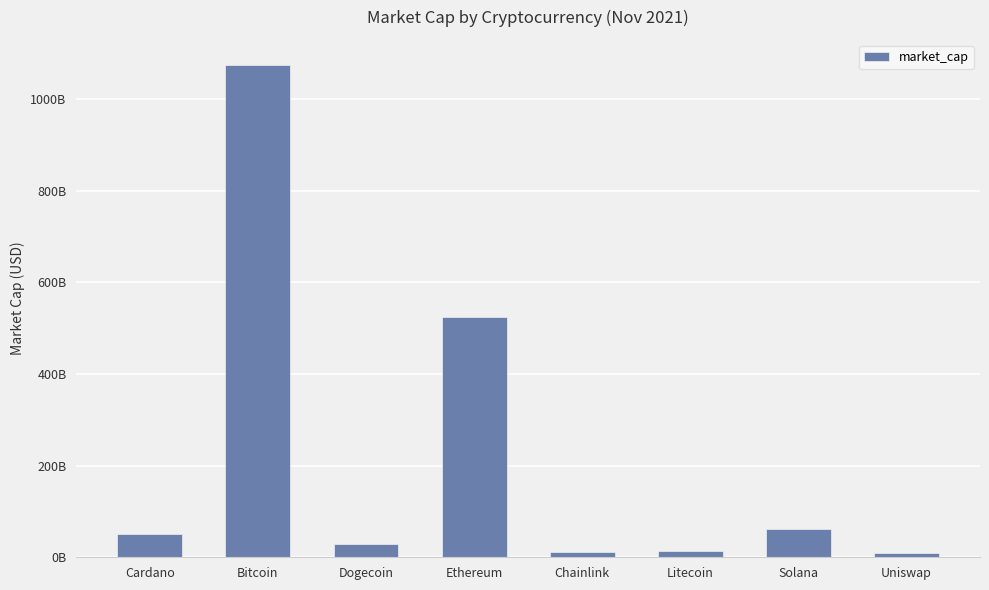

Does the chart contain any negative values?

No